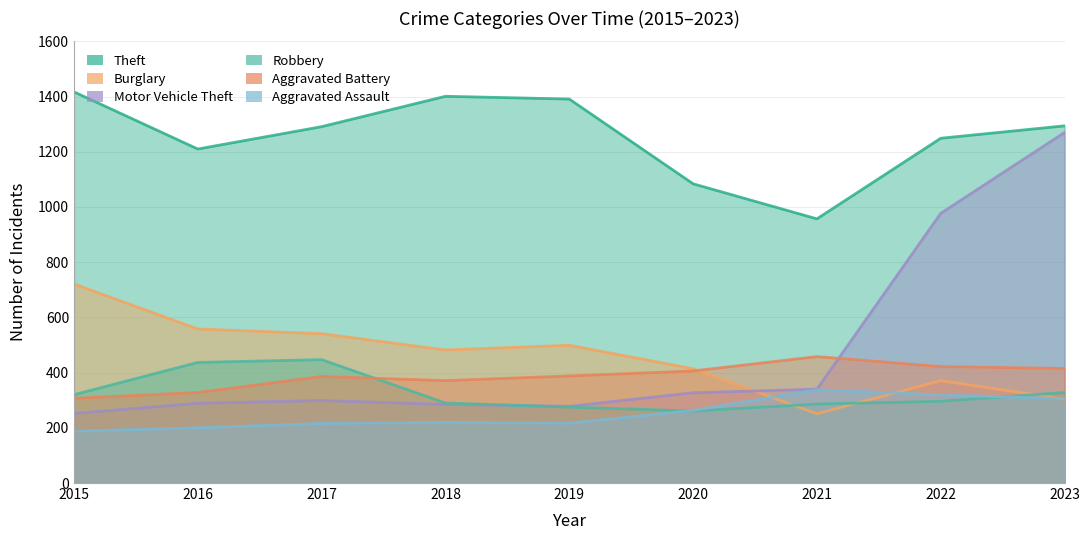

List the series in order of their peak value, highest first.

Theft, Motor Vehicle Theft, Burglary, Aggravated Battery, Robbery, Aggravated Assault